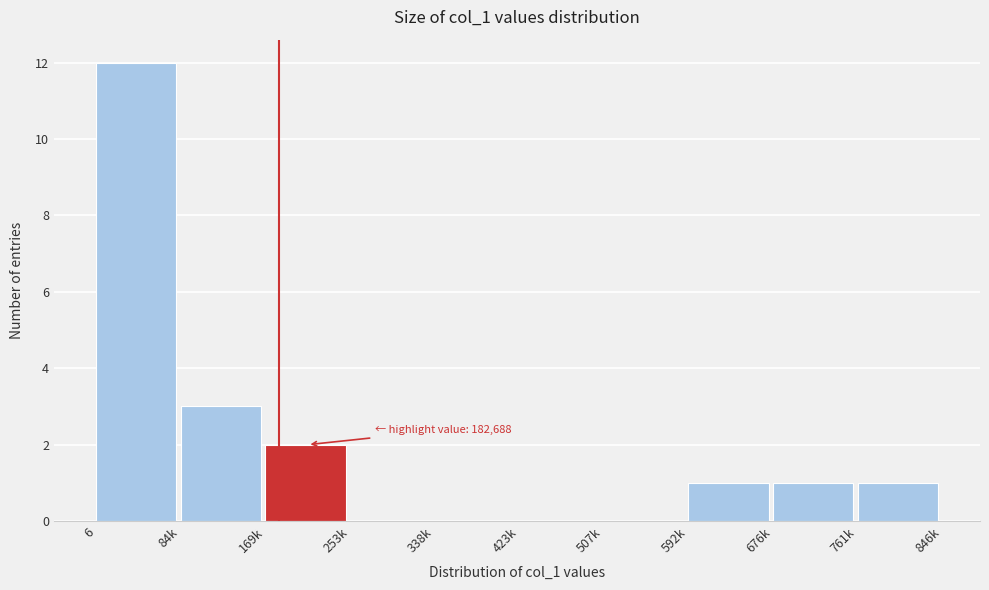

Reading right to left, transcribe all the data shown in this chart.

761k=1	676k=1	592k=1	507k=0	423k=0	338k=0	253k=0	169k=2	84k=3	6=12